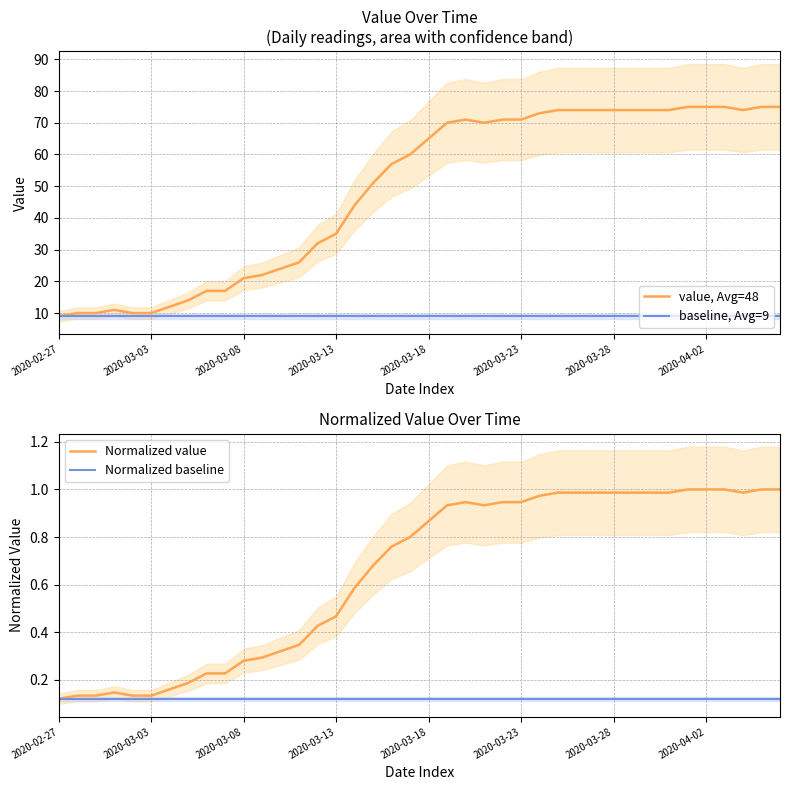

What position from the left is 9?

10